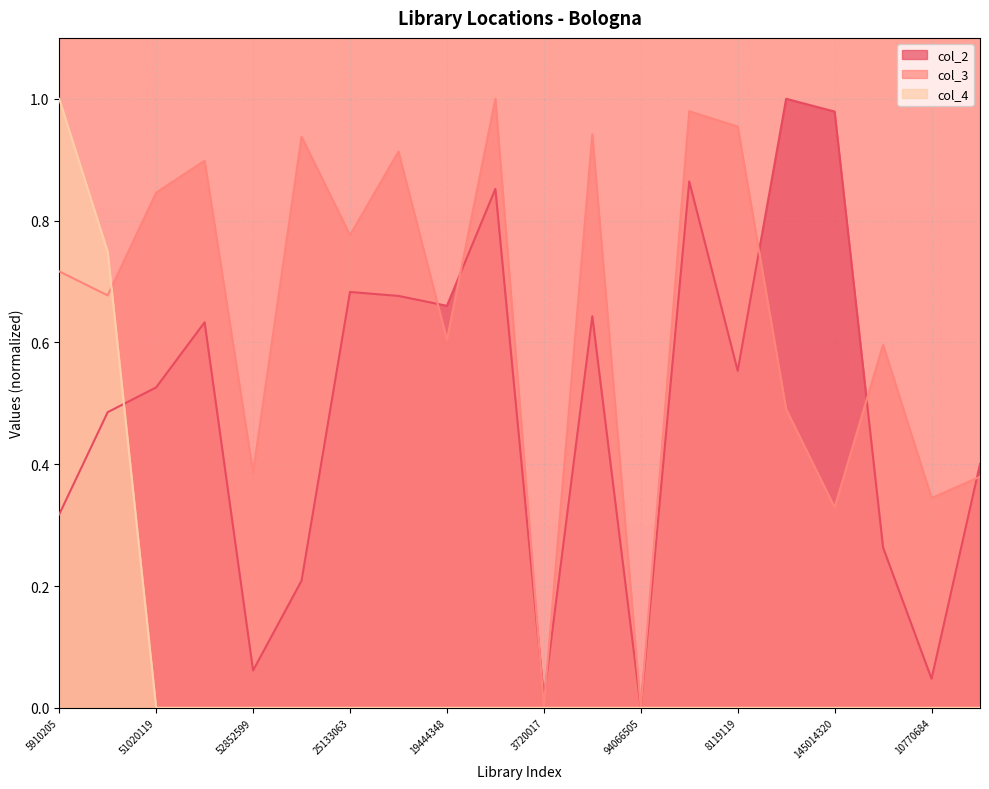

Which category has the lowest value in the col_2 series?

94066505